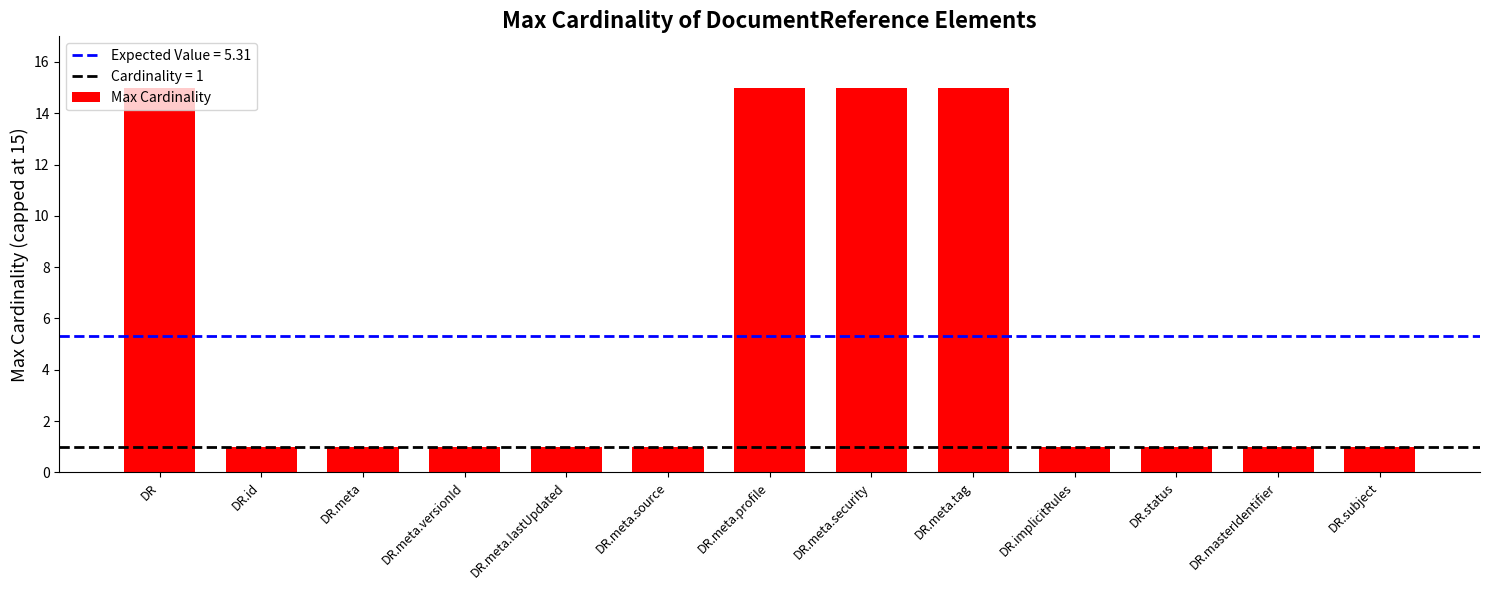

Reading left to right, transcribe all the data shown in this chart.

DR=15	DR.id=1	DR.meta=1	DR.meta.versionId=1	DR.meta.lastUpdated=1	DR.meta.source=1	DR.meta.profile=15	DR.meta.security=15	DR.meta.tag=15	DR.implicitRules=1	DR.status=1	DR.masterIdentifier=1	DR.subject=1